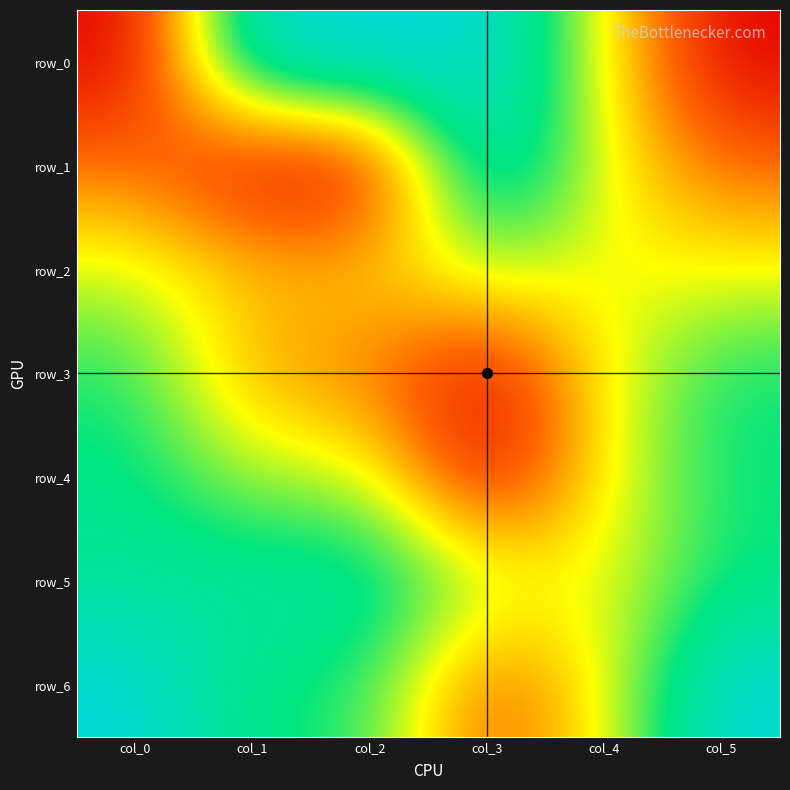

Which series changed the most between col_3 and col_5?

row_0